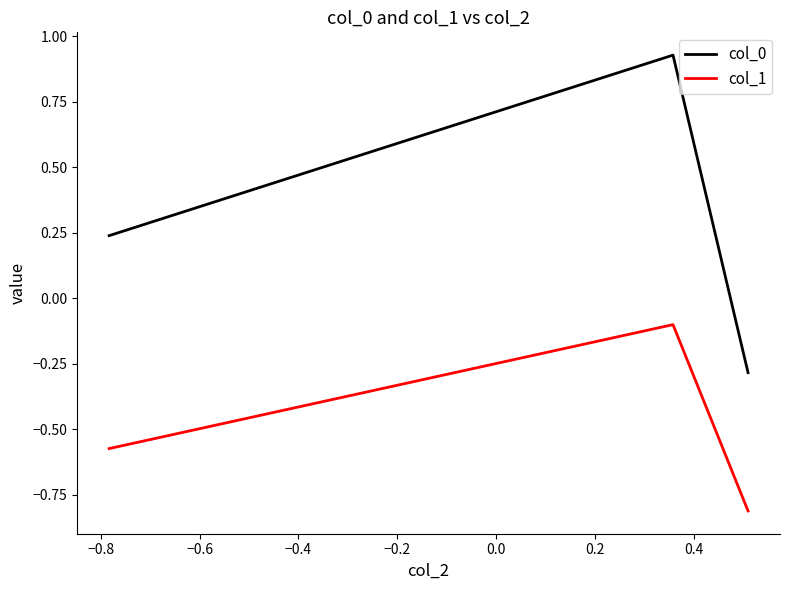

What is the smallest value displayed?

-0.8